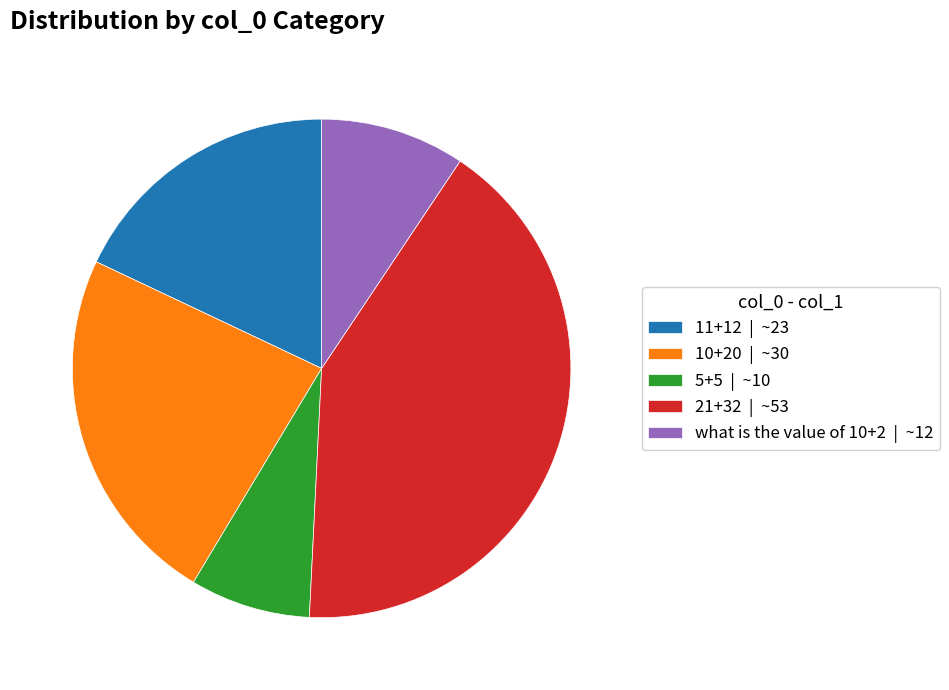

Is the sum of 21+32 | ~53 and 5+5 | ~10 greater than half?

No